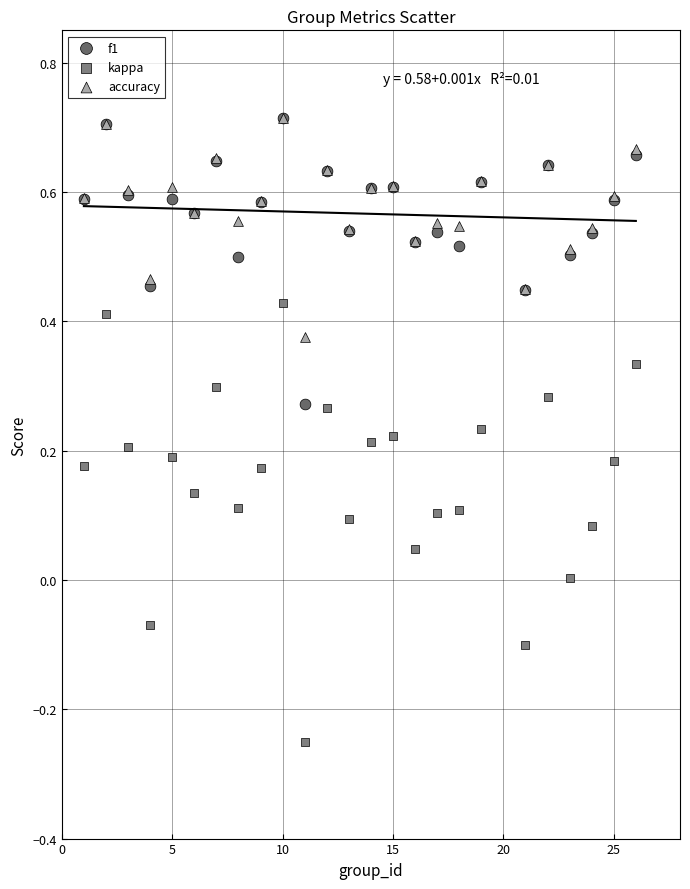

What are all the series names shown in the legend?

f1, kappa, accuracy